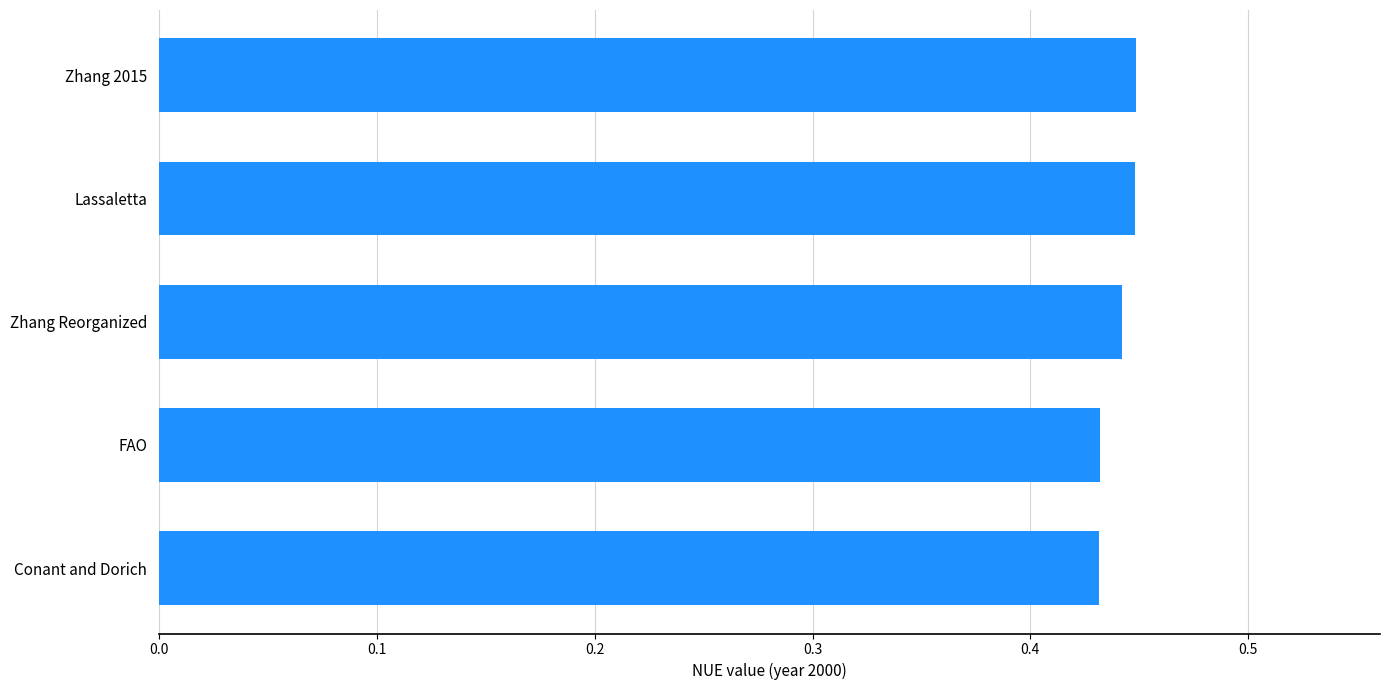

Is it true that the value at Zhang Reorganized is 0.7?

False